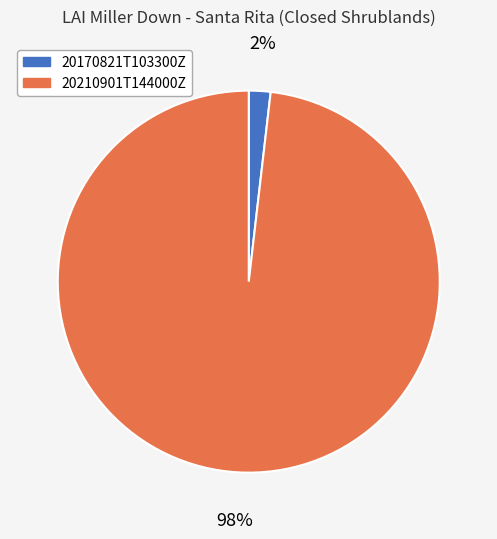

To the nearest percent, what is the difference between the 20210901T144000Z and 20170821T103300Z slice percentages?

96%